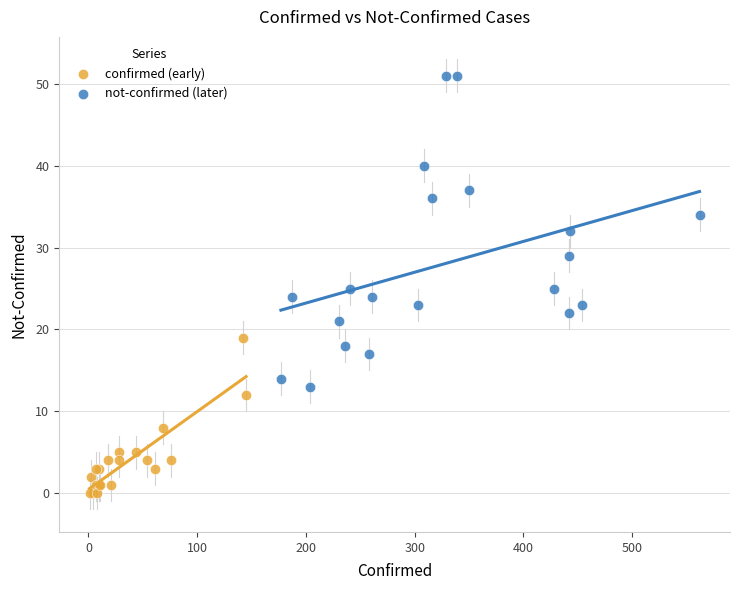

What are all the series names shown in the legend?

confirmed (early), not-confirmed (later)